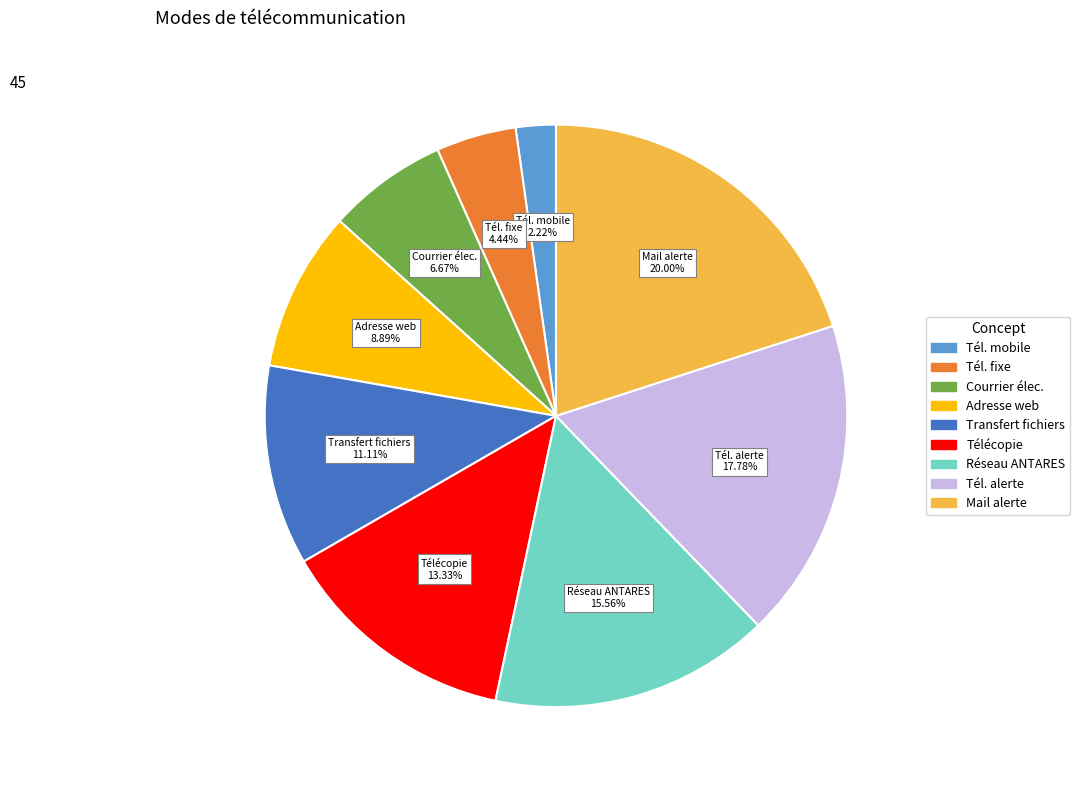

Is there a majority slice in this chart?

No